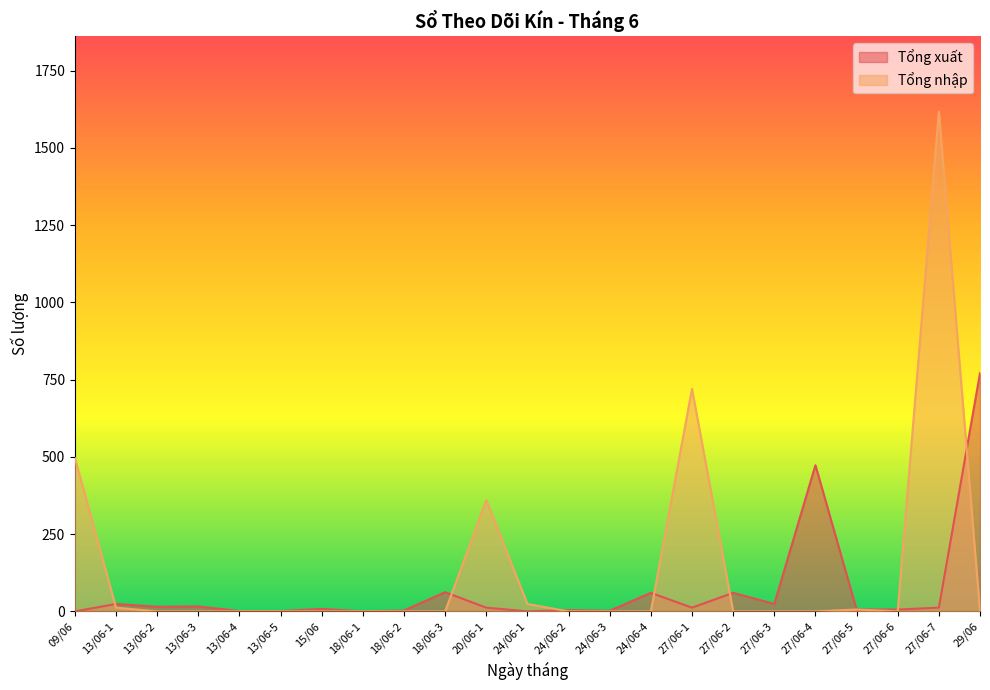

What is the label of the 21st point from the right?

13/06-2